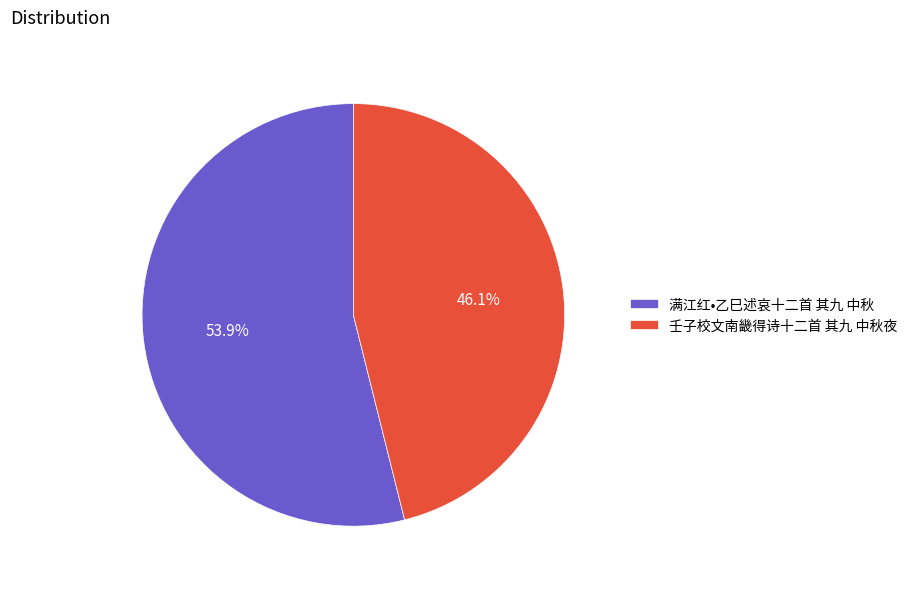

To the nearest percent, what is the difference between the largest and smallest slice percentages?

8%